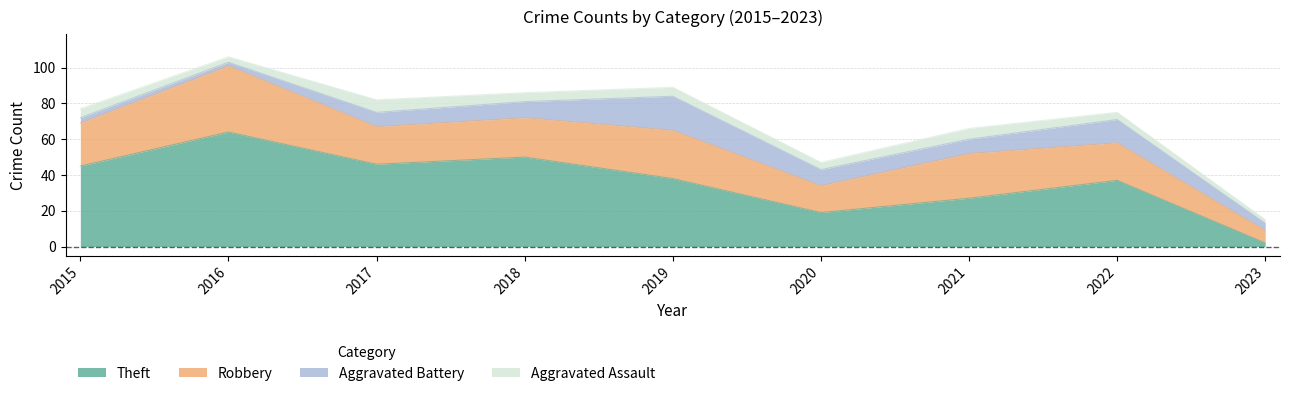

Reading left to right, list all the values displayed in this chart.

Theft: 45	64	46	50	38	19	27	37	2
Robbery: 24	37	21	22	27	15	25	21	7
Aggravated Battery: 3	2	8	9	19	9	8	13	4
Aggravated Assault: 5	3	7	5	5	4	6	4	2